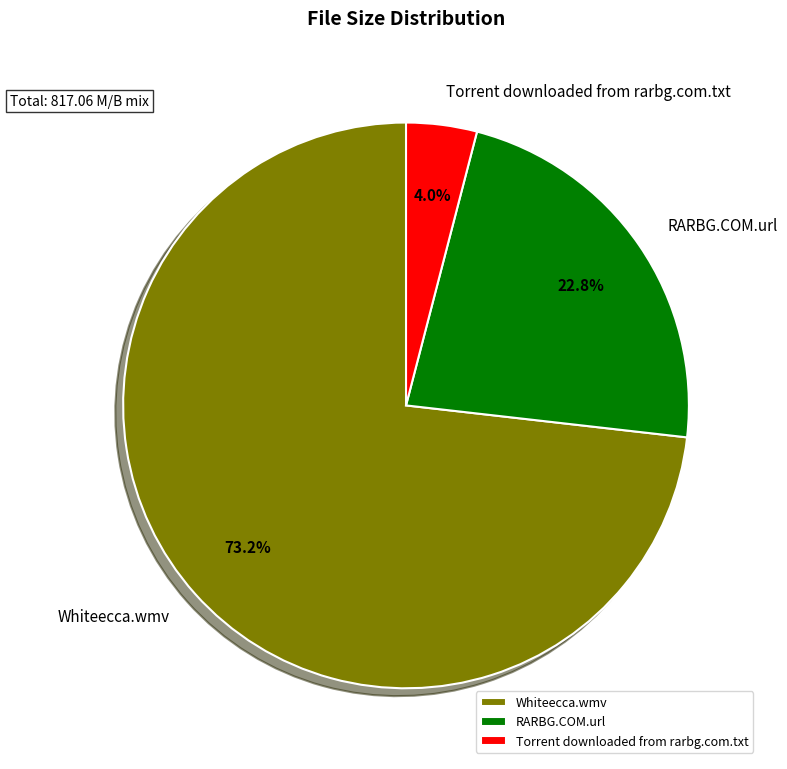

Combined, what portion of the pie is Whiteecca.wmv and RARBG.COM.url?

96.0%